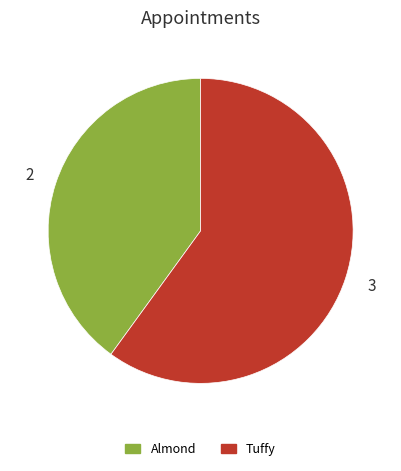

Is there a majority slice in this chart?

Yes